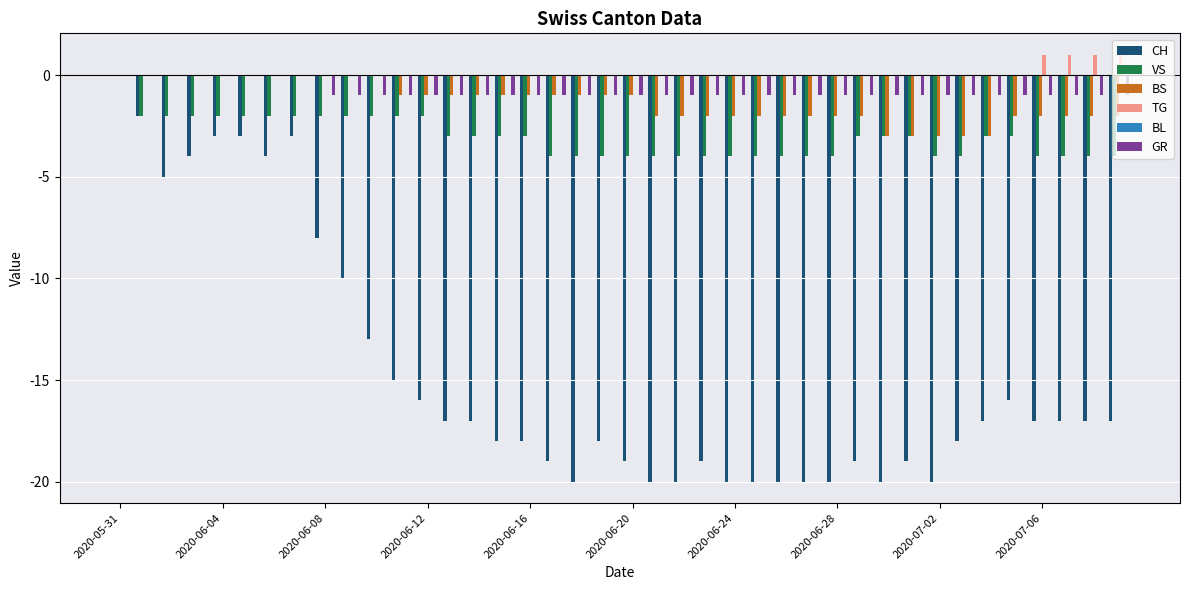

Reading right to left, transcribe all the data shown in this chart.

CH: -17	-17	-17	-17	-16	-17	-18	-20	-19	-20	-19	-20	-20	-20	-20	-20	-19	-20	-20	-19	-18	-20	-19	-18	-18	-17	-17	-16	-15	-13	-10	-8	-3	-4	-3	-3	-4	-5	-2	0
VS: -4	-4	-4	-4	-3	-3	-4	-4	-3	-3	-3	-4	-4	-4	-4	-4	-4	-4	-4	-4	-4	-4	-4	-3	-3	-3	-3	-2	-2	-2	-2	-2	-2	-2	-2	-2	-2	-2	-2	0
BS: -2	-2	-2	-2	-2	-3	-3	-3	-3	-3	-2	-2	-2	-2	-2	-2	-2	-2	-2	-1	-1	-1	-1	-1	-1	-1	-1	-1	-1	0	0	0	0	0	0	0	0	0	0	0
TG: 1	1	1	1	0	0	0	0	0	0	0	0	0	0	0	0	0	0	0	0	0	0	0	0	0	0	0	0	0	0	0	0	0	0	0	0	0	0	0	0
BL: 0	0	0	0	0	0	0	0	0	0	0	0	0	0	0	0	0	0	0	0	0	0	0	0	0	0	0	0	0	0	0	0	0	0	0	0	0	0	0	0
GR: -1	-1	-1	-1	-1	-1	-1	-1	-1	-1	-1	-1	-1	-1	-1	-1	-1	-1	-1	-1	-1	-1	-1	-1	-1	-1	-1	-1	-1	-1	-1	-1	0	0	0	0	0	0	0	0